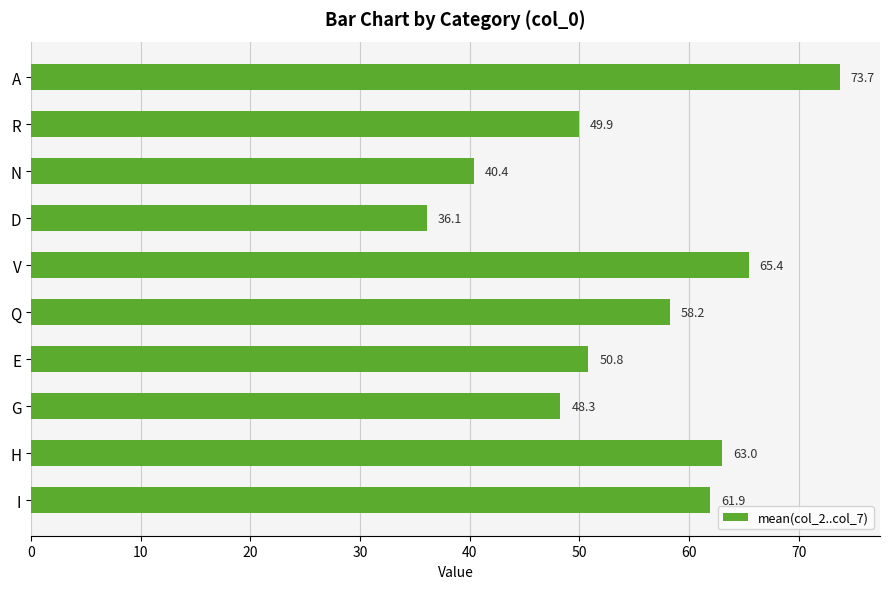

The chart shows a value of 24.2 at I. True or false?

False